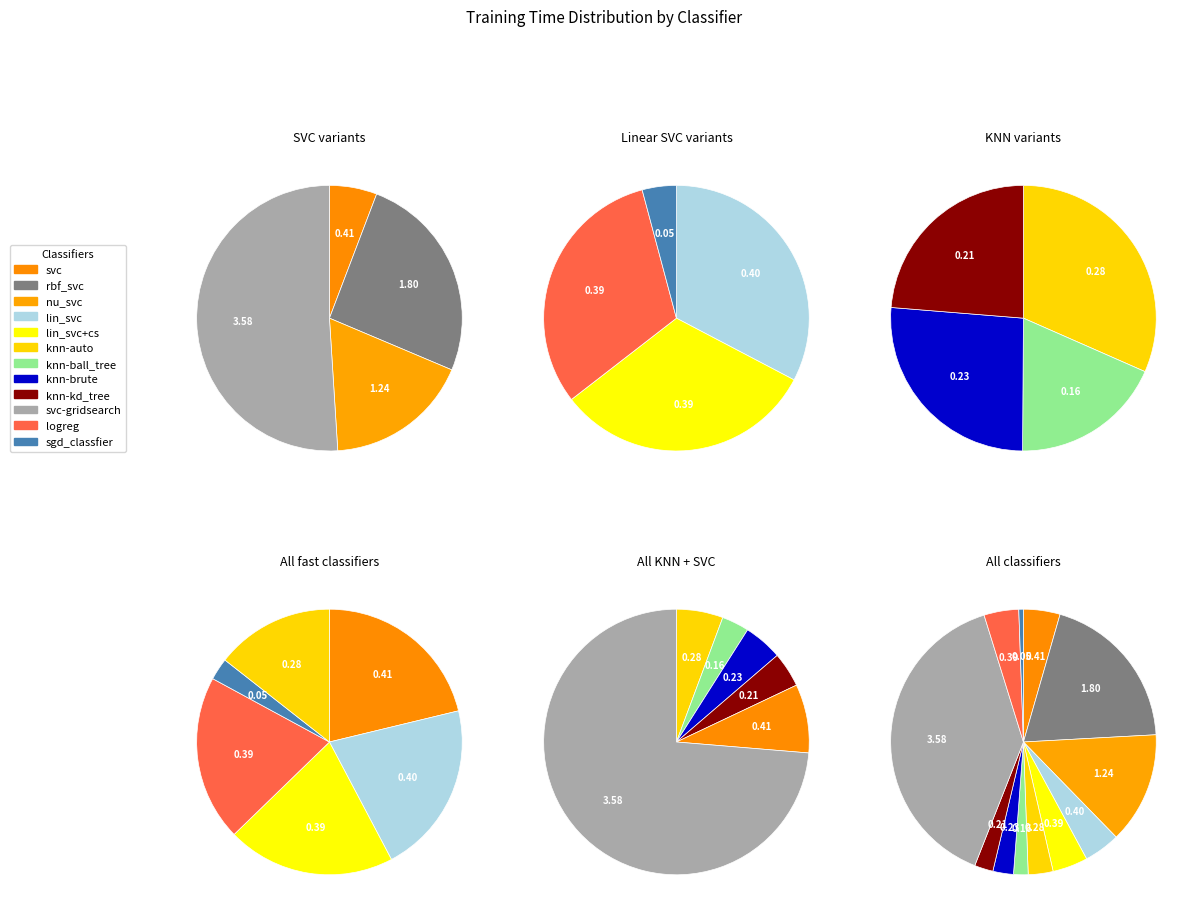

What percentage do knn-kd_tree and lin_svc+cs together represent?

6.6%